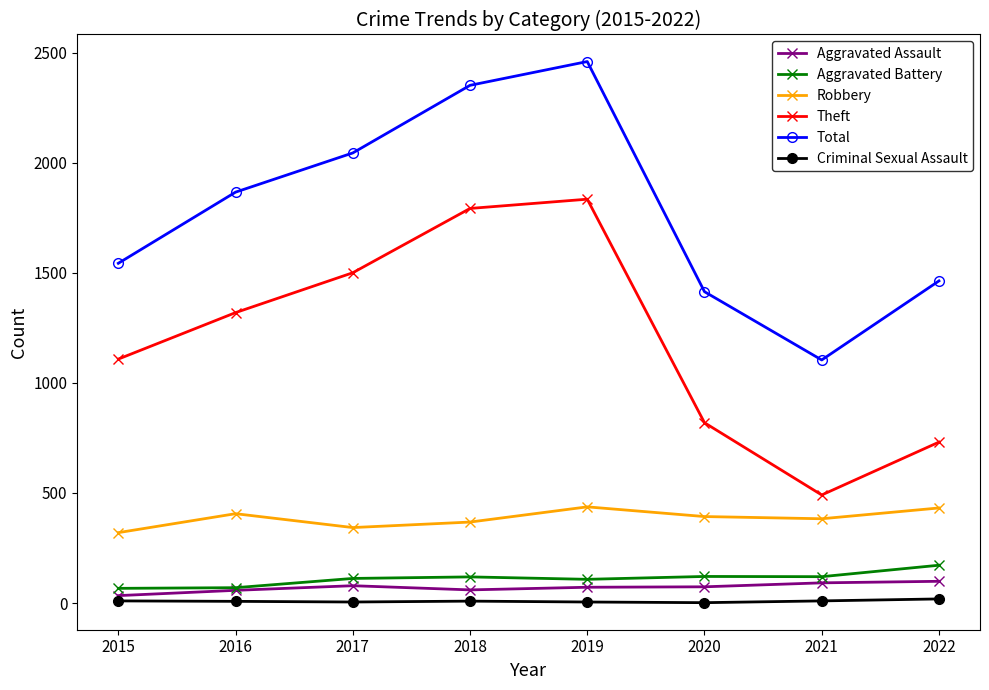

List the series in order of their peak value, lowest first.

Criminal Sexual Assault, Aggravated Assault, Aggravated Battery, Robbery, Theft, Total